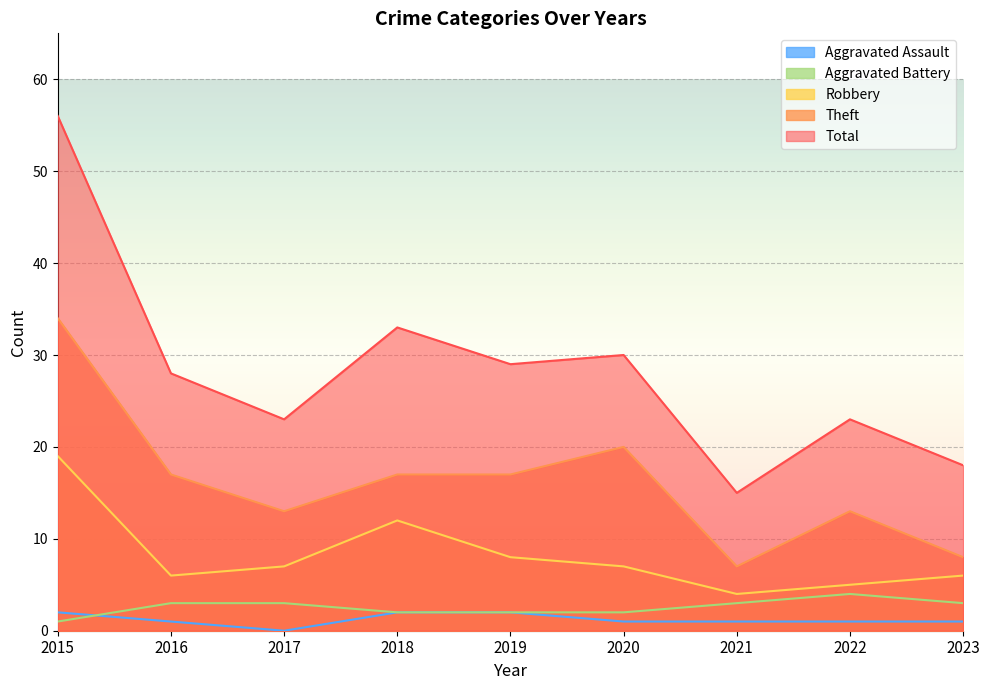

What is the total value across all series at 2023?

36